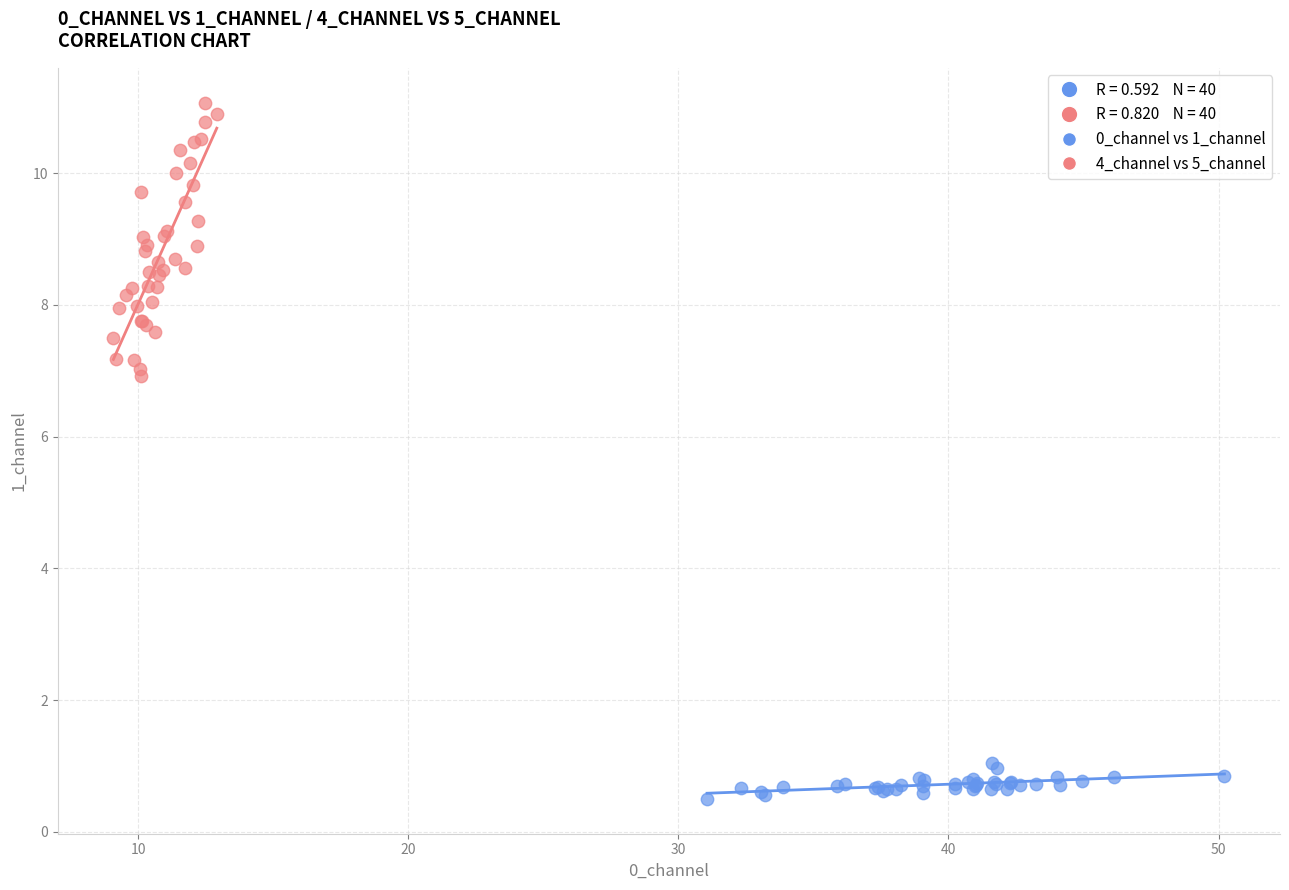

Which series has the widest spread of Y values?

4_channel vs 5_channel